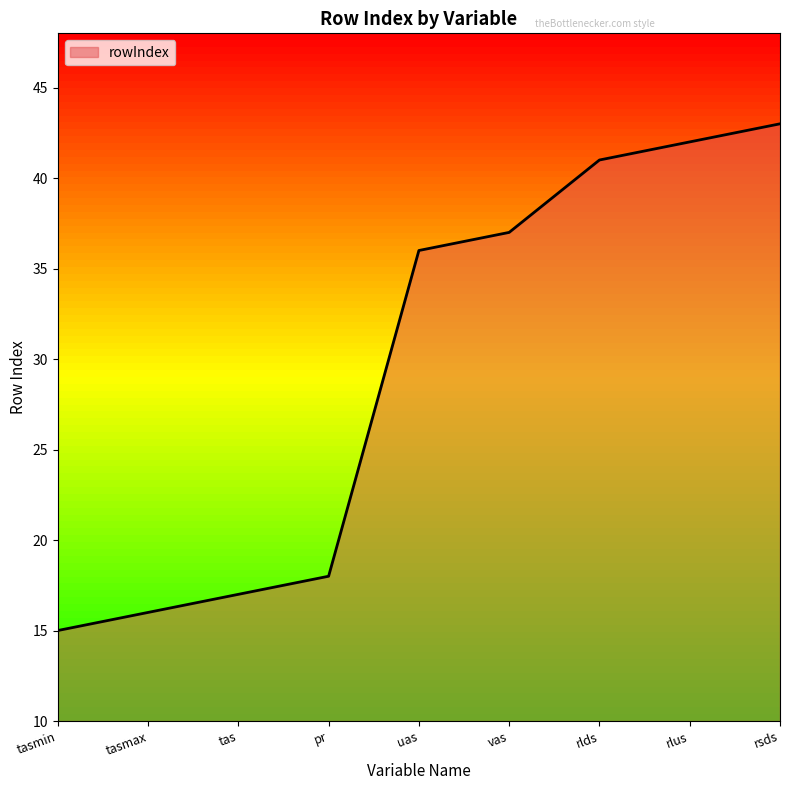

List the labels in order of value, largest first.

rsds, rlus, rlds, vas, uas, pr, tas, tasmax, tasmin